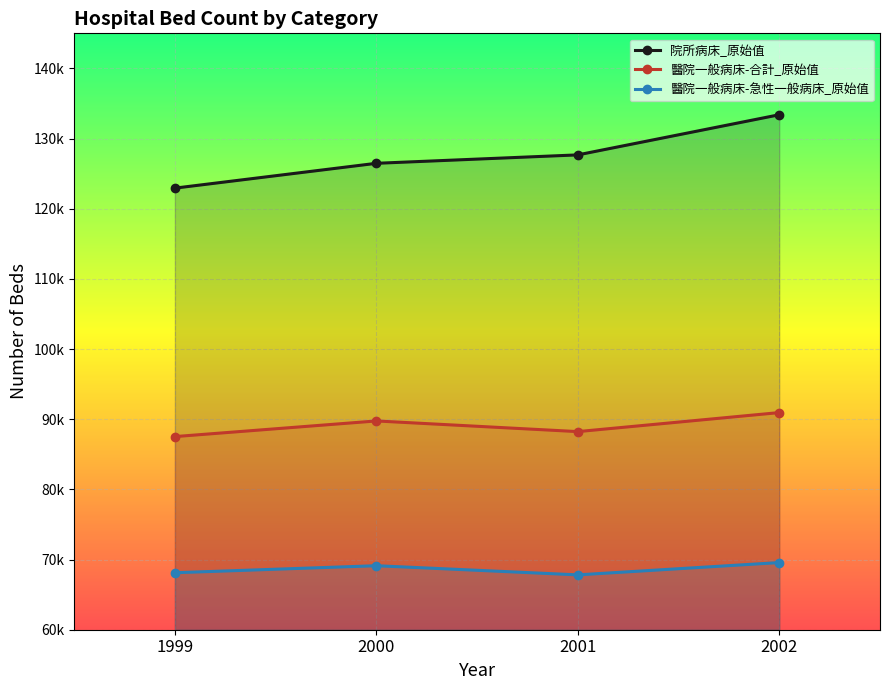

True or false: 醫院一般病床-急性一般病床_原始值 has more than 2 interior local peaks.

False